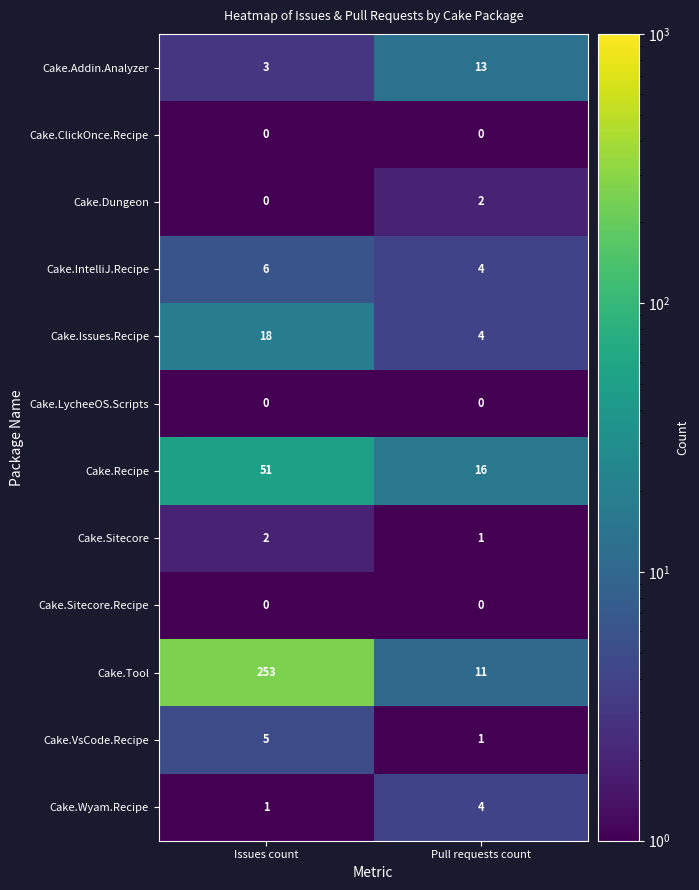

Reading left to right, list all the values displayed in this chart.

Cake.Addin.Analyzer: Issues count=3	Pull requests count=13
Cake.ClickOnce.Recipe: Issues count=0	Pull requests count=0
Cake.Dungeon: Issues count=0	Pull requests count=2
Cake.IntelliJ.Recipe: Issues count=6	Pull requests count=4
Cake.Issues.Recipe: Issues count=18	Pull requests count=4
Cake.LycheeOS.Scripts: Issues count=0	Pull requests count=0
Cake.Recipe: Issues count=51	Pull requests count=16
Cake.Sitecore: Issues count=2	Pull requests count=1
Cake.Sitecore.Recipe: Issues count=0	Pull requests count=0
Cake.Tool: Issues count=253	Pull requests count=11
Cake.VsCode.Recipe: Issues count=5	Pull requests count=1
Cake.Wyam.Recipe: Issues count=1	Pull requests count=4